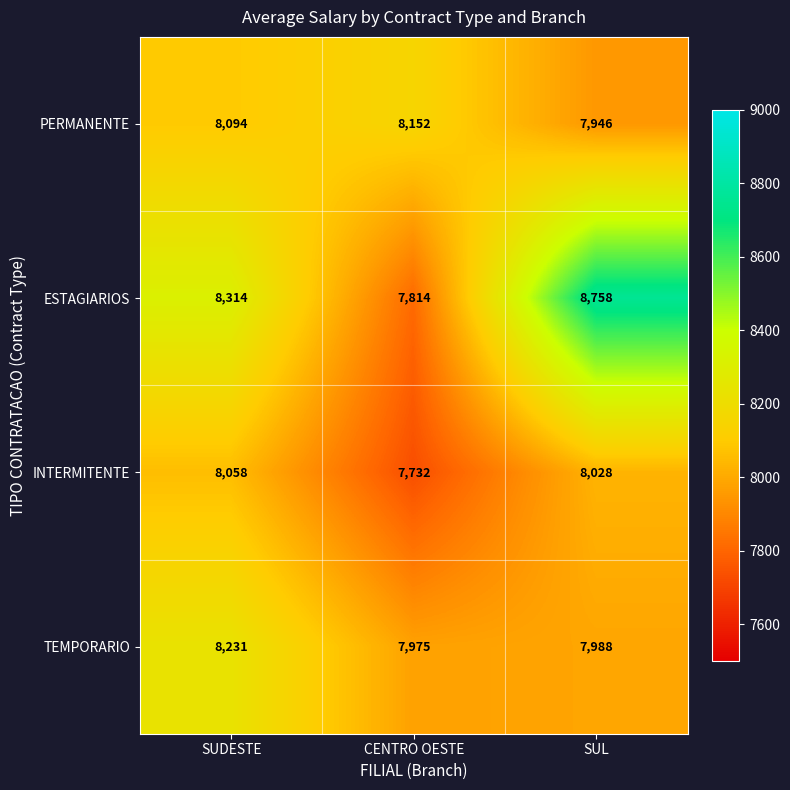

True or false: PERMANENTE has a value of 7946 at SUL.

True